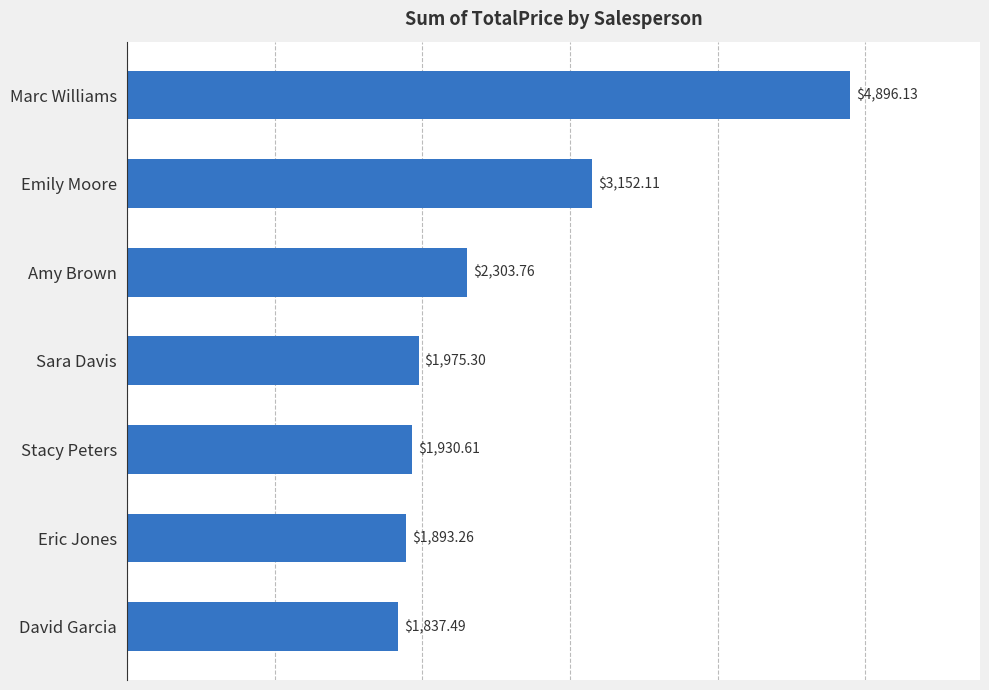

At which label is the value closest to 3366?

Emily Moore